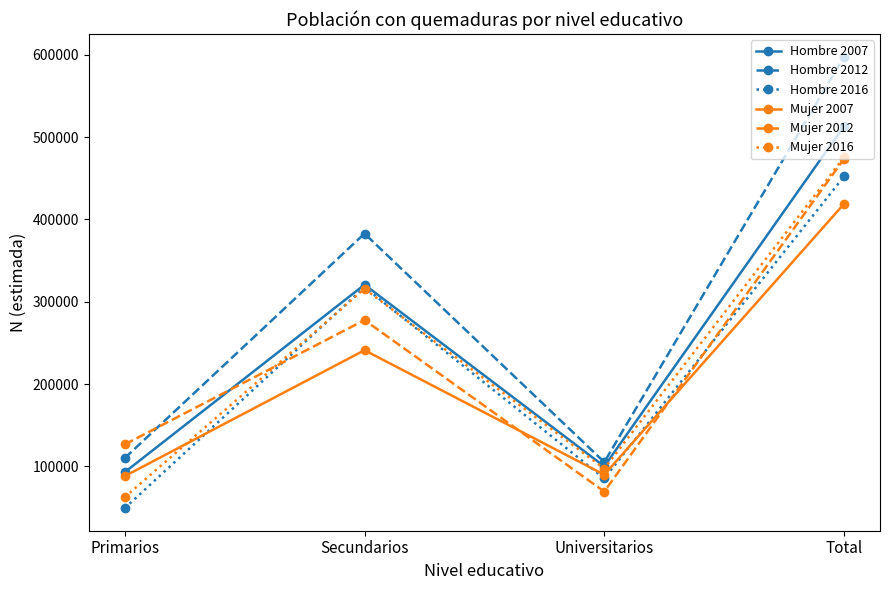

The Mujer 2012 series shows 69331 at Universitarios. True or false?

True